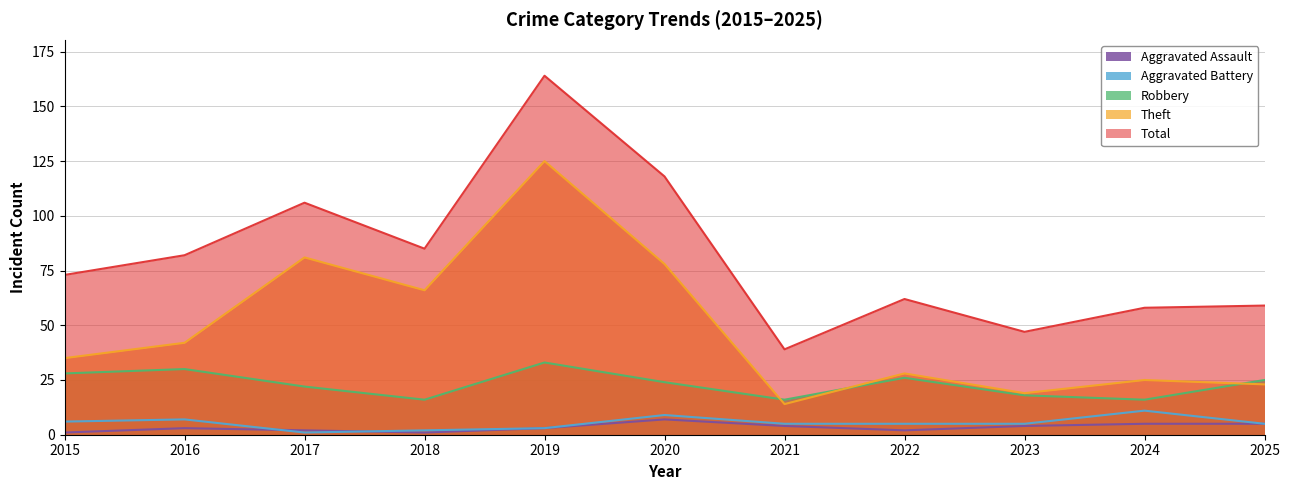

At how many categories does at least one series exceed 110?

2